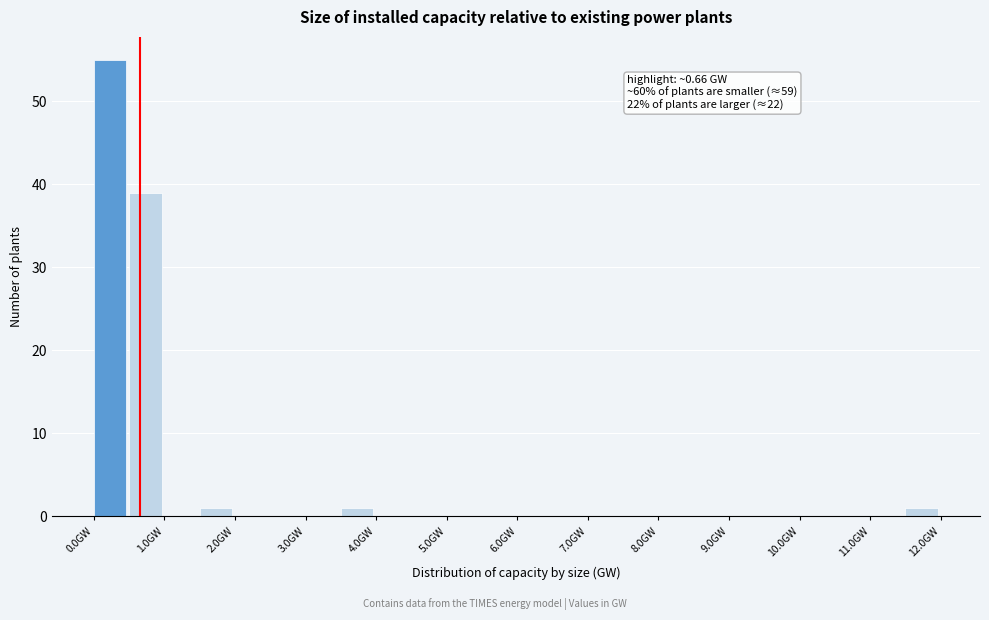

Over which range of the x-axis is the bar tallest?

0.0 to 0.5